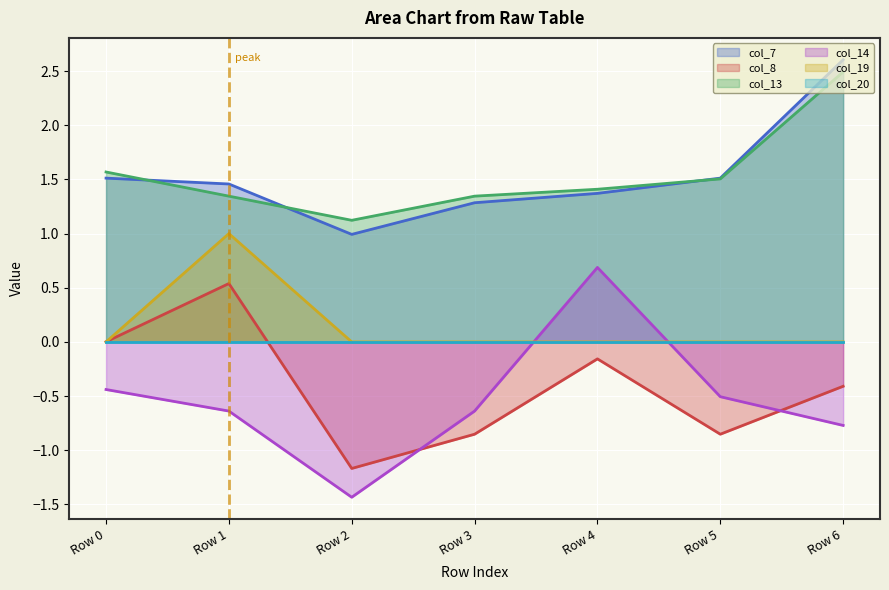

Is the value of col_14 at Row 1 greater than the value of col_8 at Row 1?

No